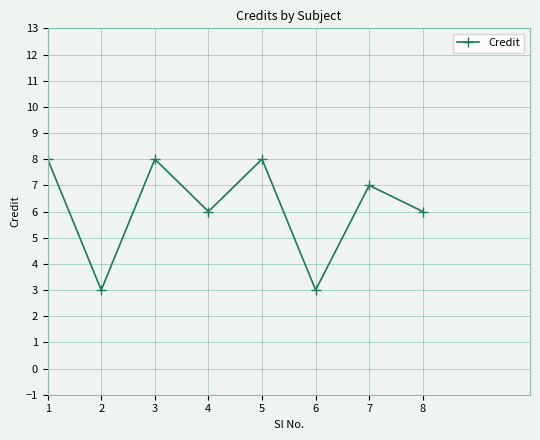

The chart shows a value of 7 at 7. True or false?

True